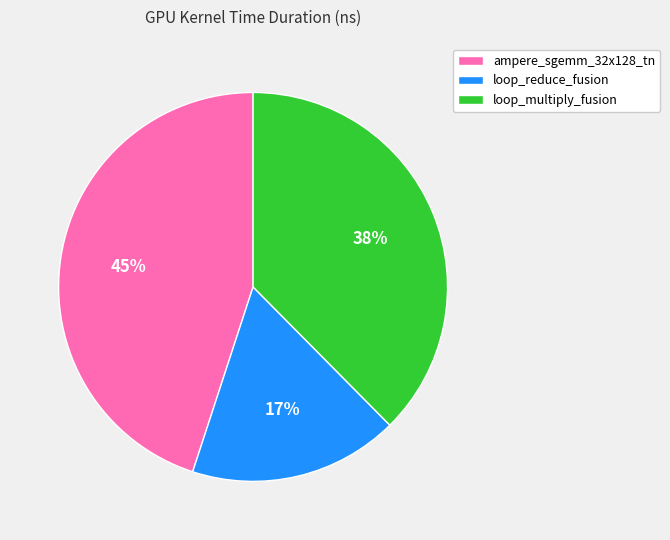

To the nearest percent, what is the combined percentage of loop_reduce_fusion and loop_multiply_fusion?

55%